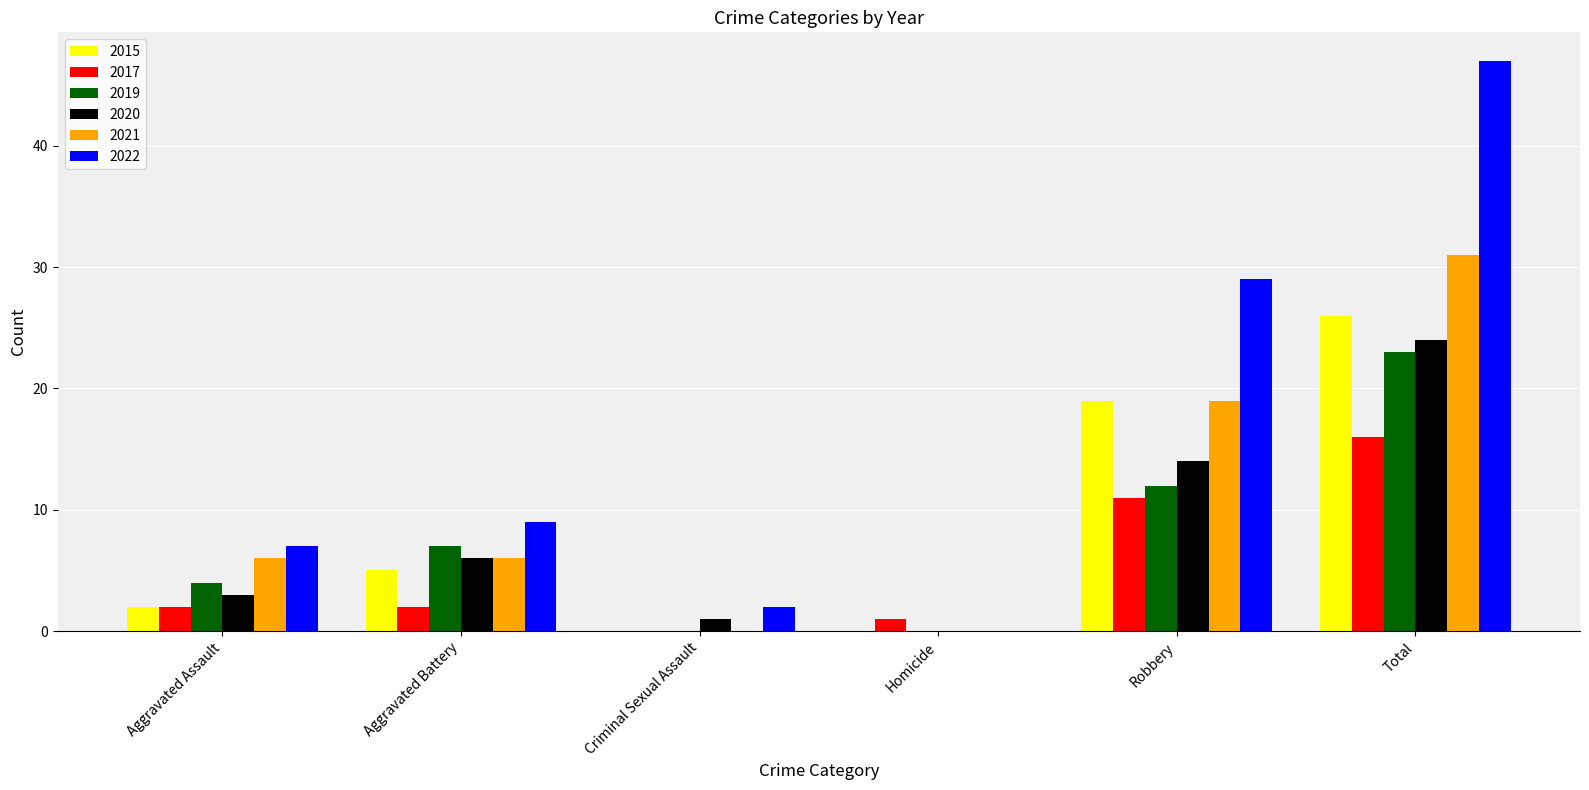

What is the sum of all 2022 values?

94